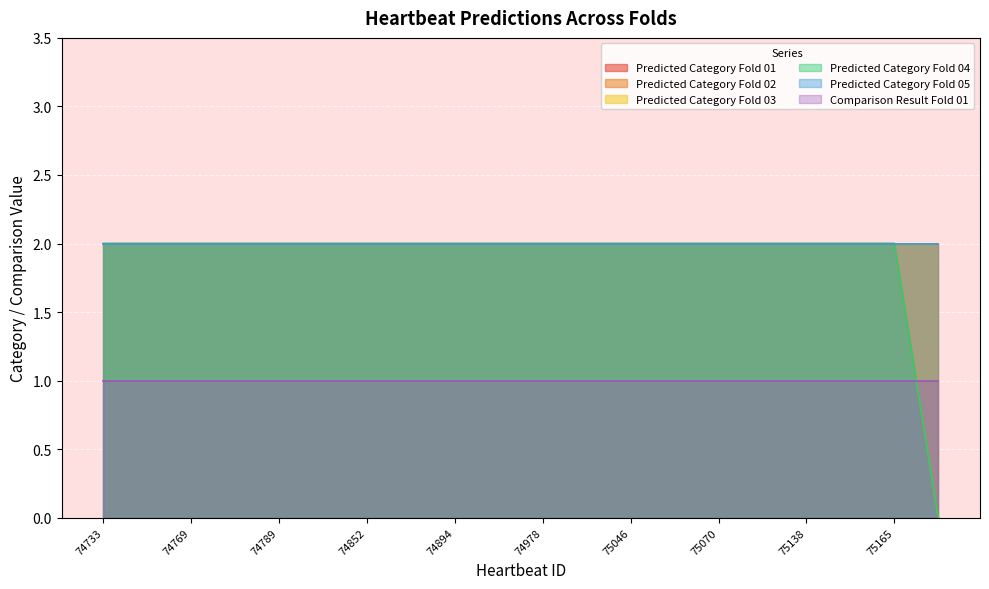

True or false: Comparison Result Fold 01 and Predicted Category Fold 01 cross at least once.

False